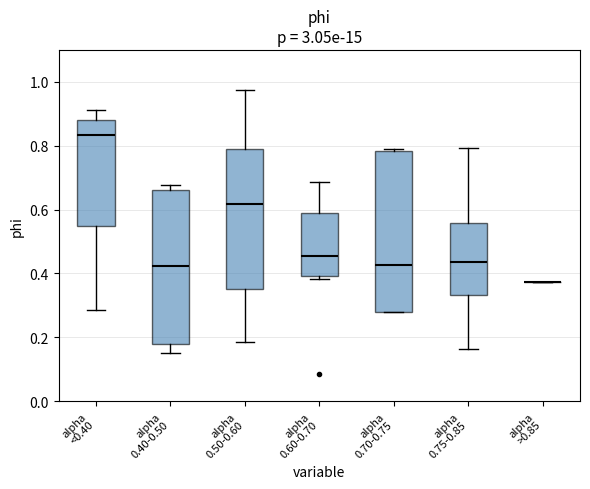

Where is the upper edge of the box for alpha 0.40-0.50 on the y-axis? The values are not printed on the chart, so give them approximately, as read against the axis.

0.66